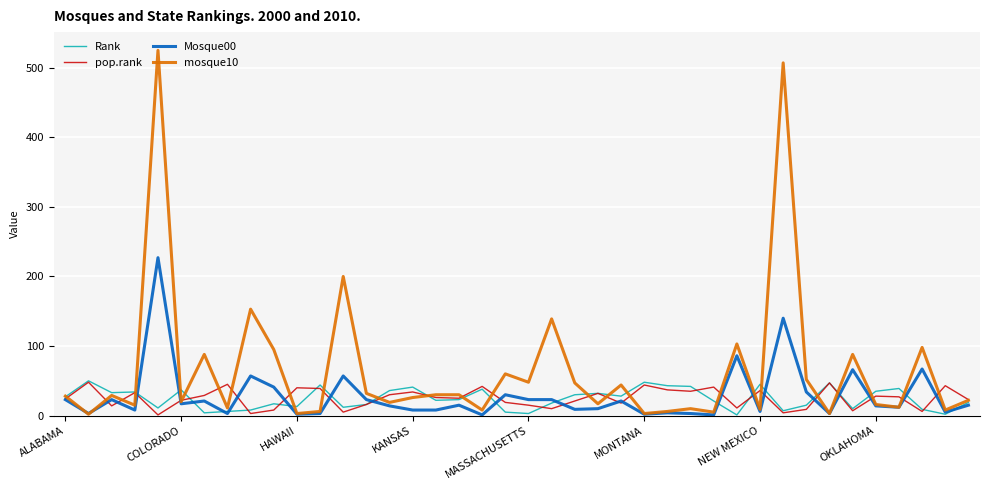

Which series has the widest spread of values?

mosque10